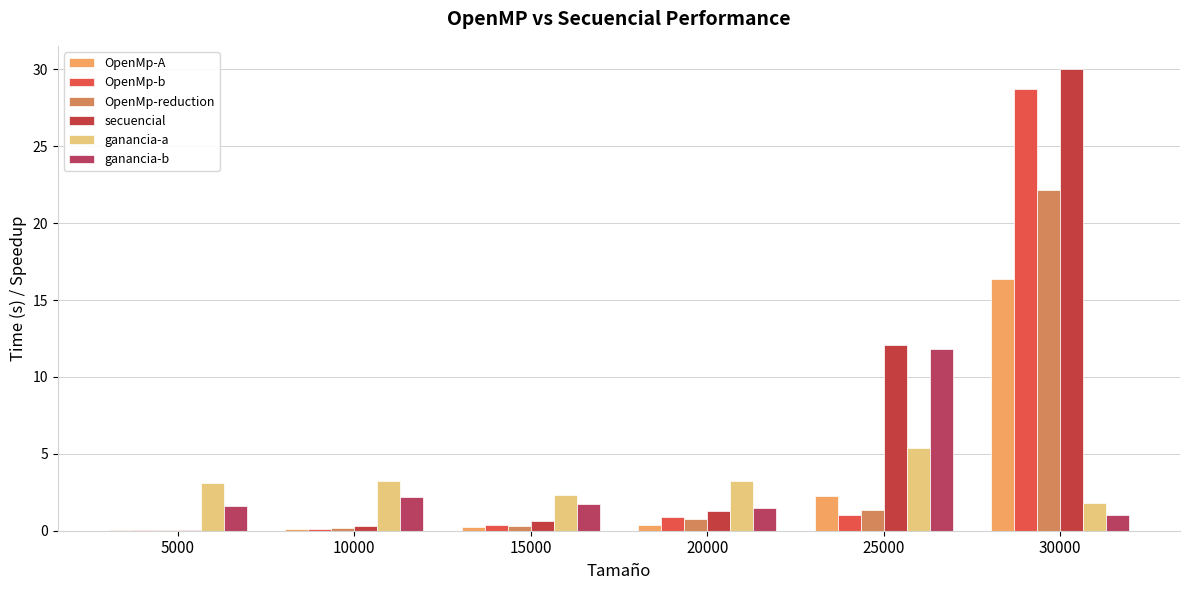

What is the difference between the highest and lowest values at 15000?

2.1